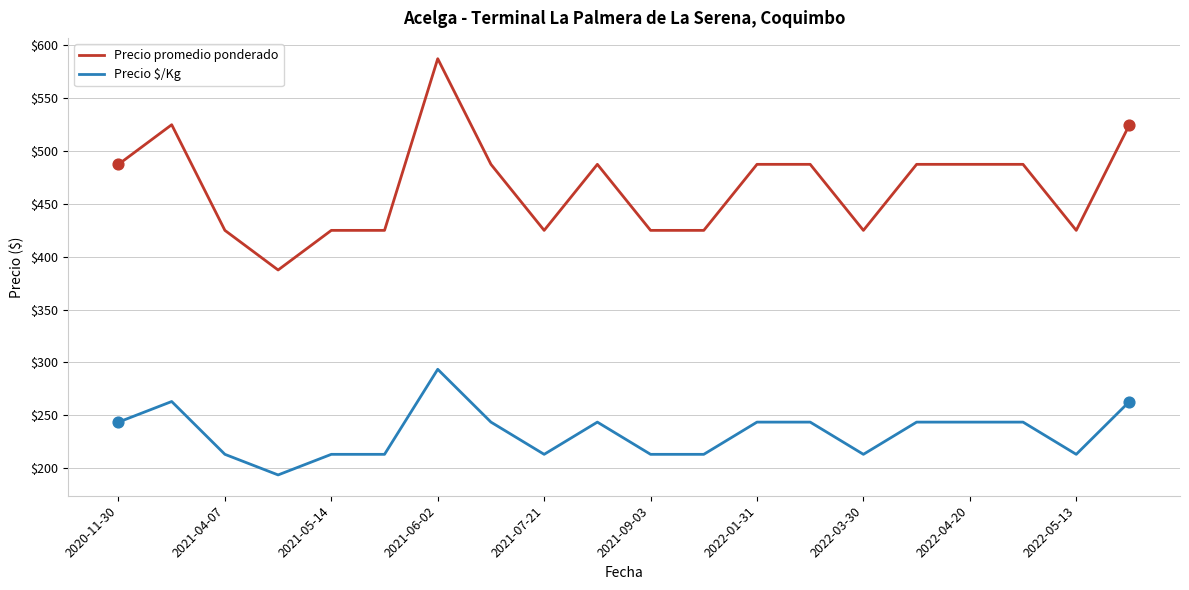

Which series has the widest spread of values?

Precio promedio ponderado